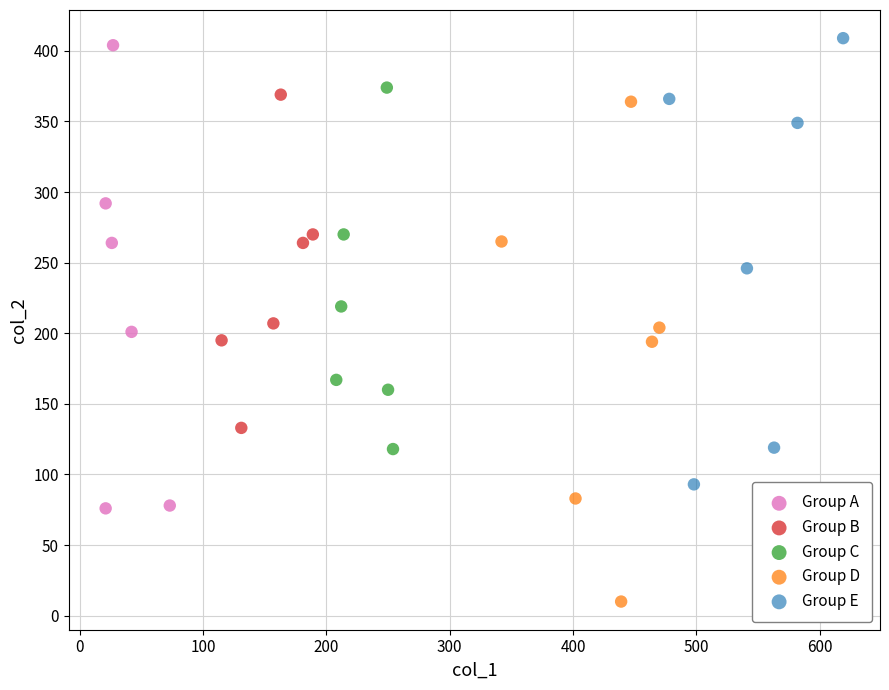

Which series contains the highest Y value?

Group E